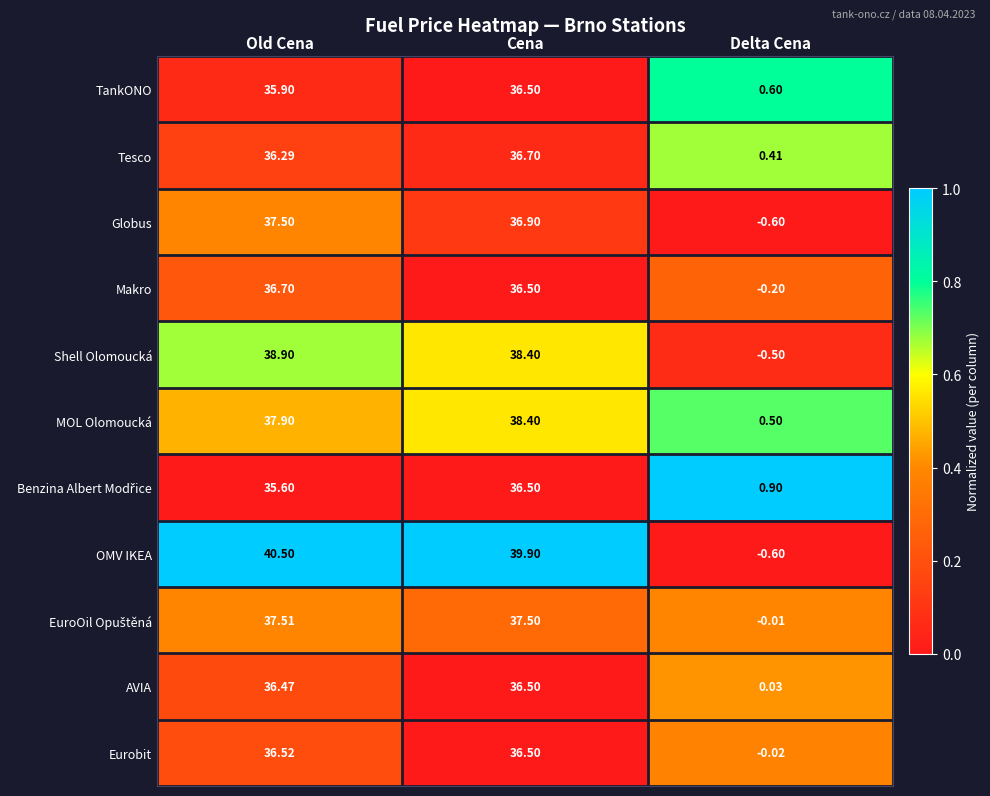

Where does the Tesco series first go above 36?

Old Cena